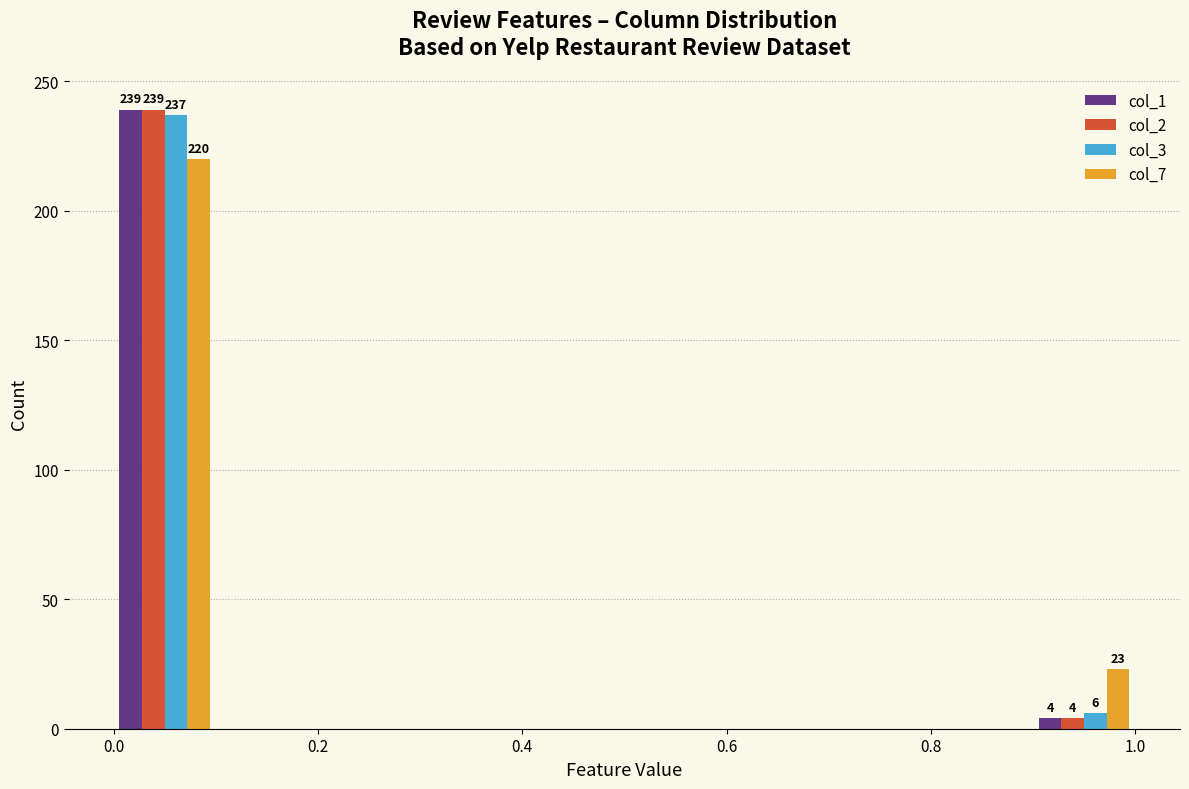

In the col_2 series, which range on the x-axis has the tallest bar?

0.0 to 0.1